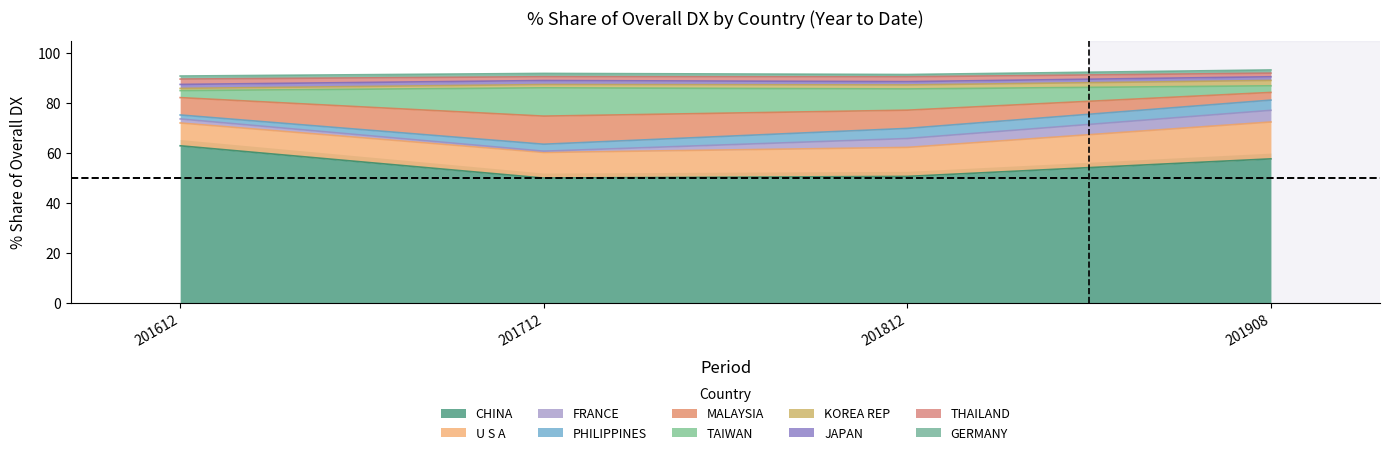

How many values in the 201612_% Share series exceed 2?

5